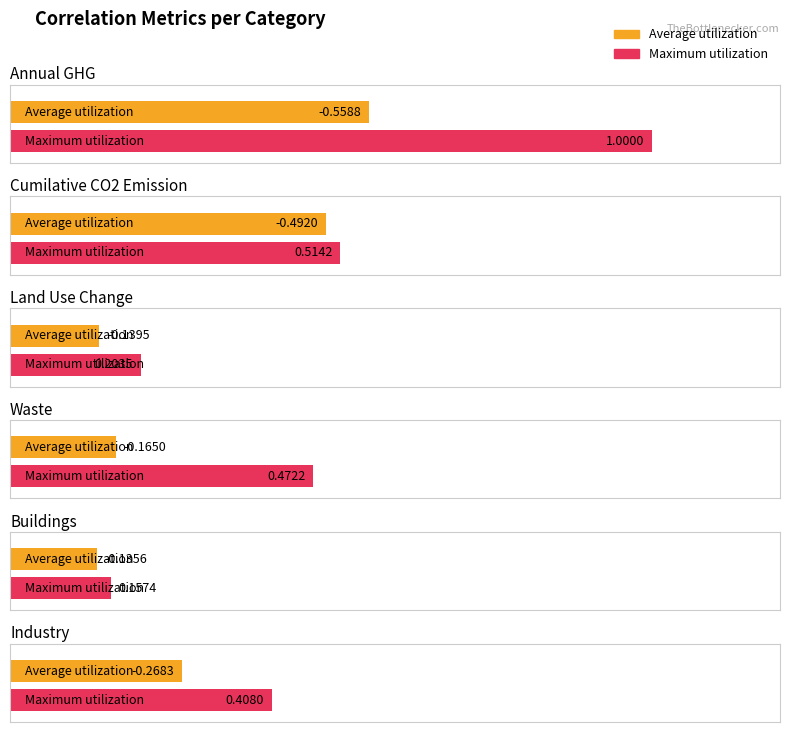

How many Maximum utilization values are between 0 and 1?

6